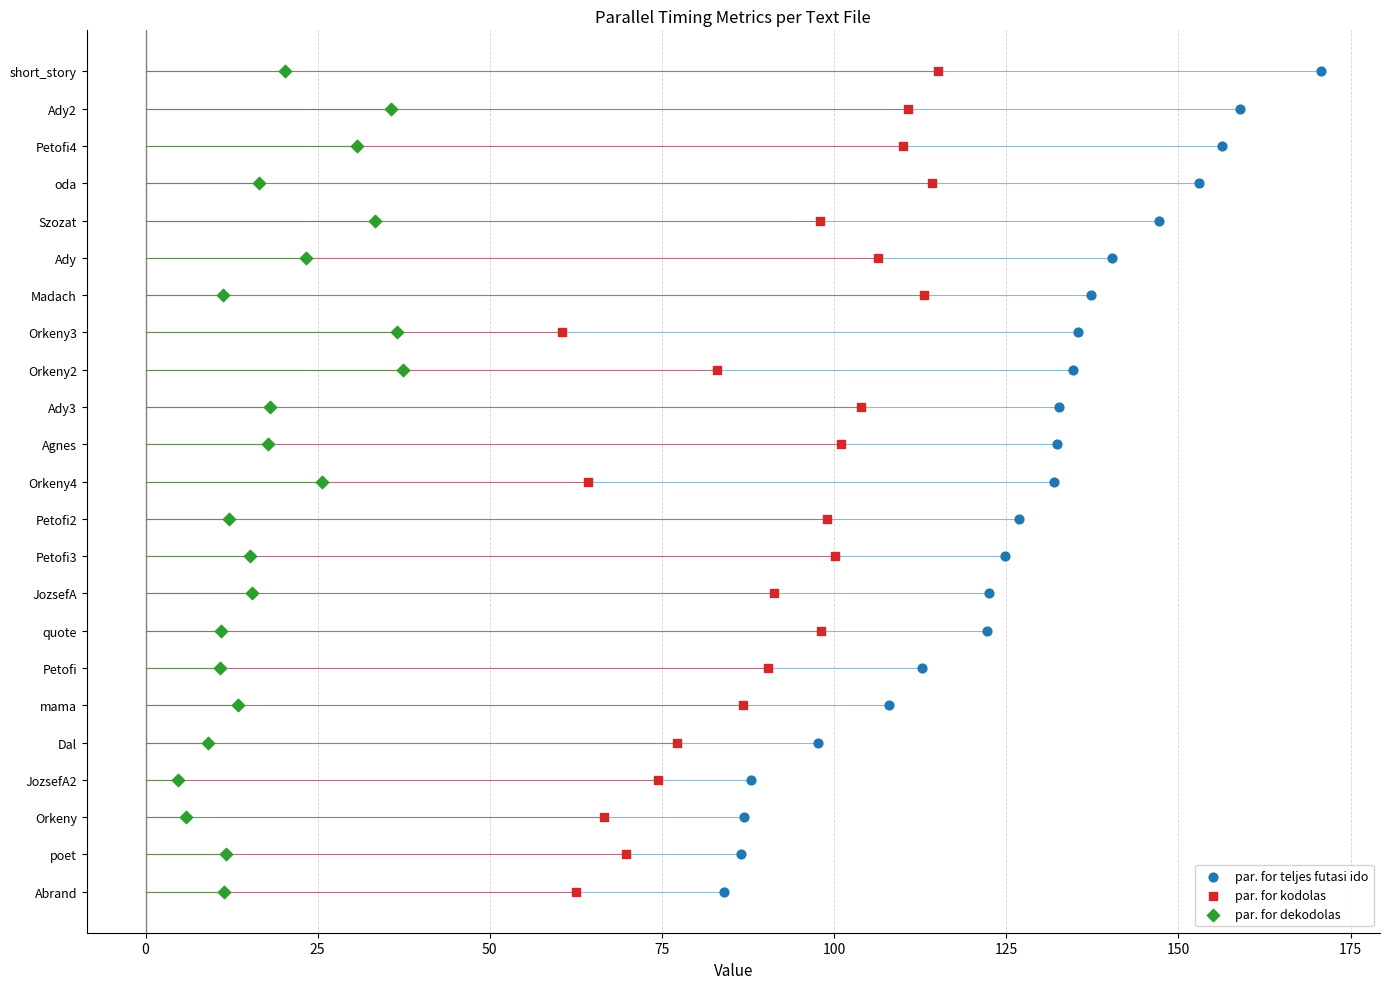

Which series has the largest Y range (max minus min)?

par. for teljes futasi ido